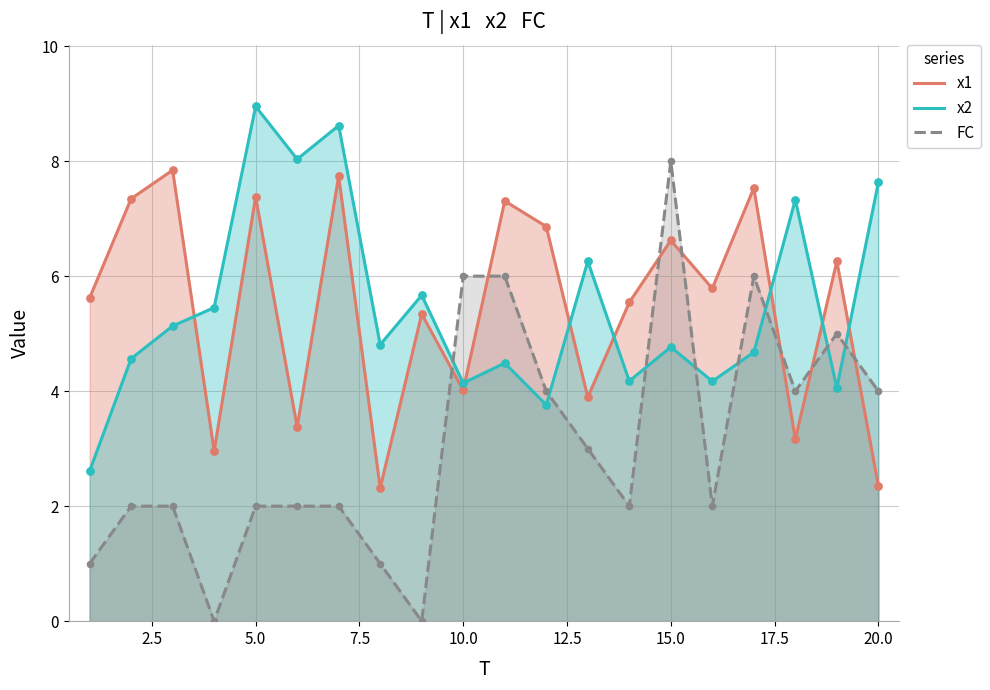

At how many categories does at least one series exceed 6?

13